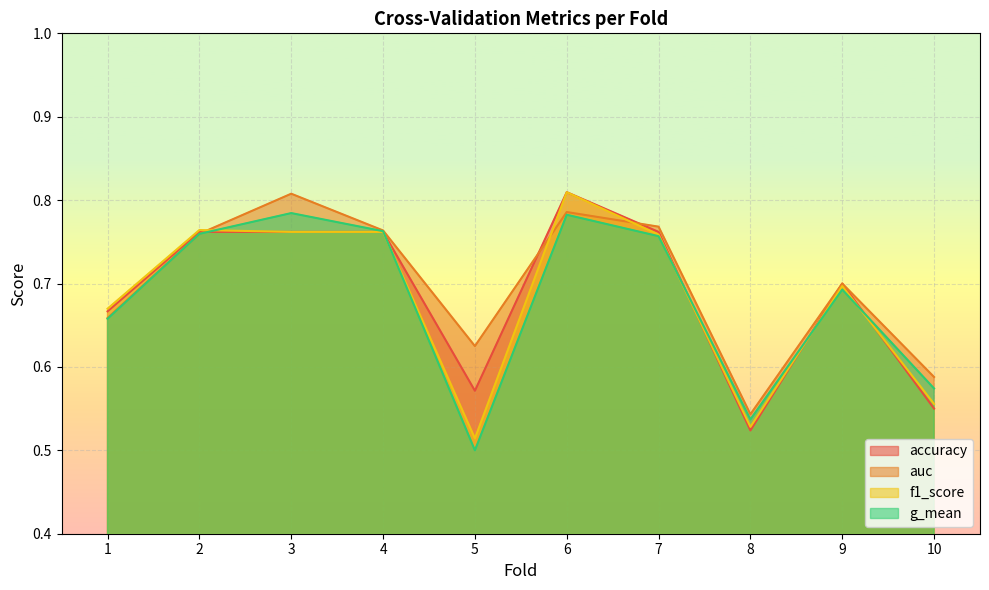

What is the value of the g_mean point at the 7th from the left?

0.8